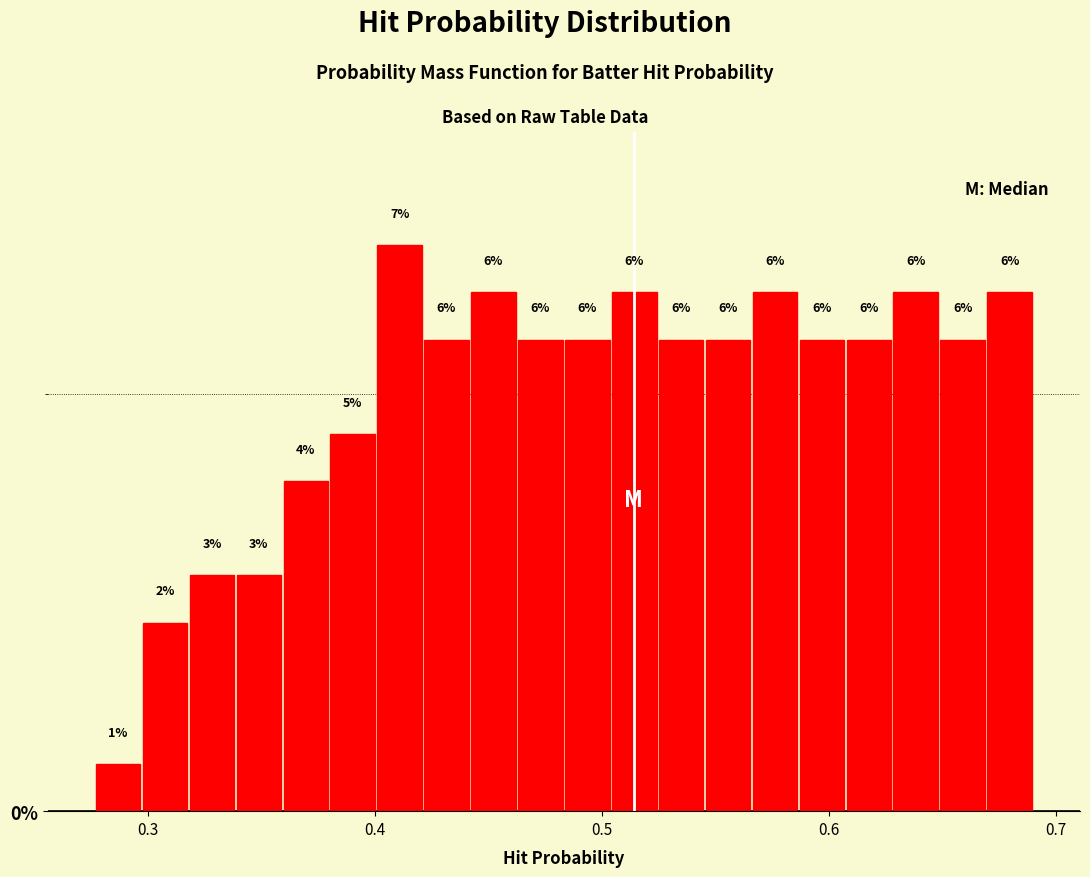

Read against the x-axis, roughly where is the centre of the tallest bar?

0.41